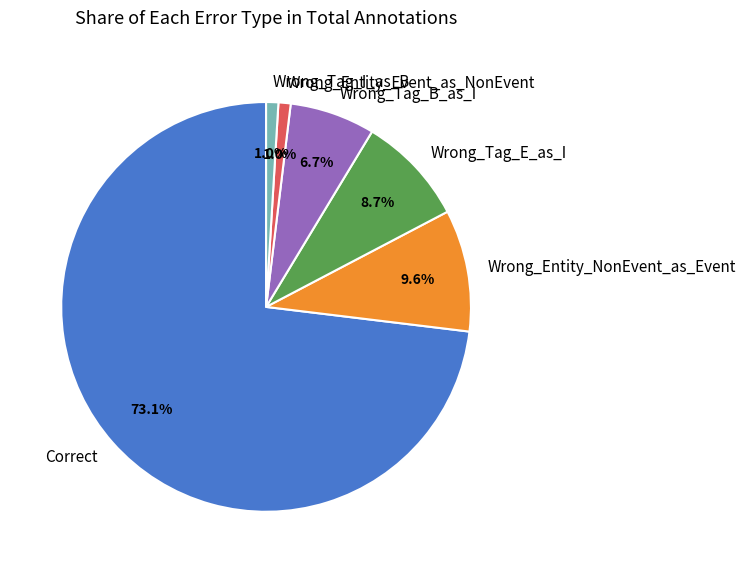

Count the number of slices in the pie.

6